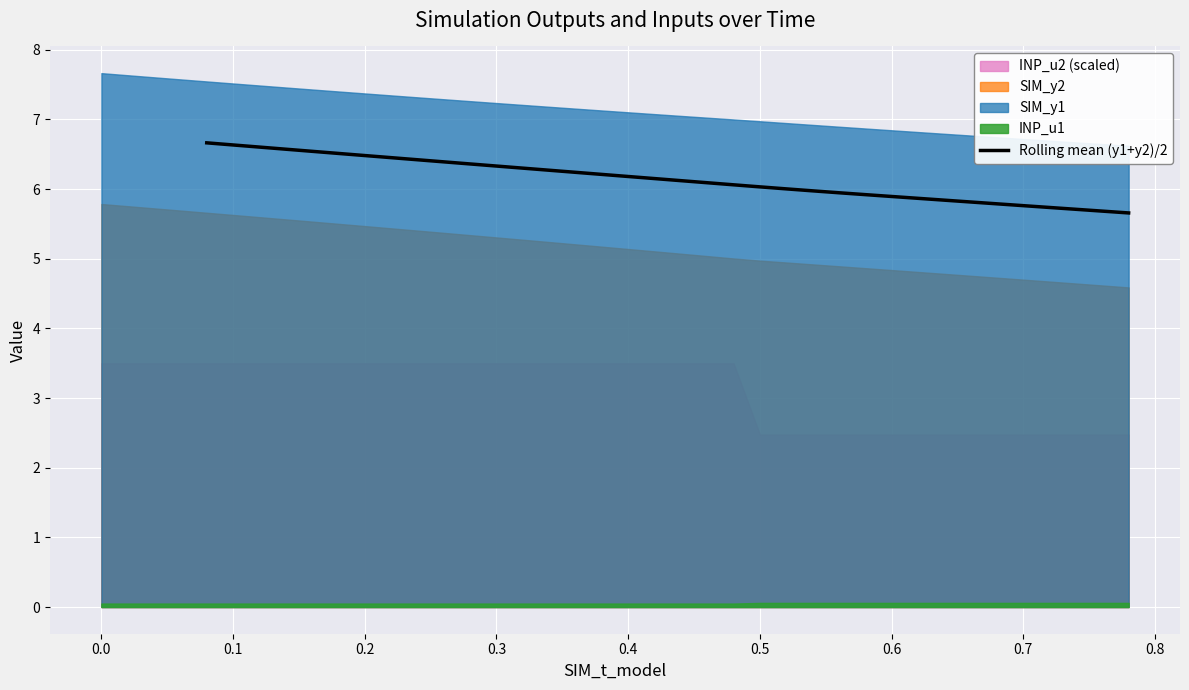

What is the lowest value of the Rolling mean (y1+y2)/2 series?

5.7